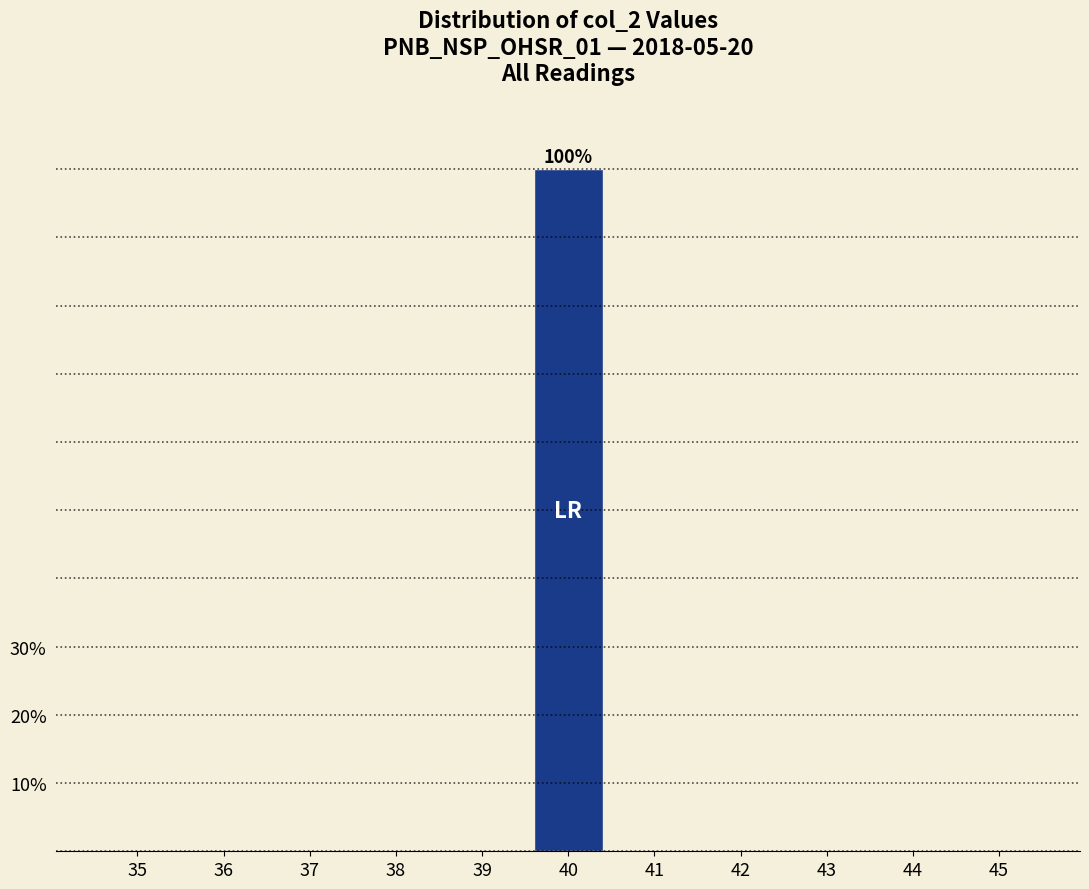

Reading right to left, extract all data points from this chart.

45=0	44=0	43=0	42=0	41=0	40=100	39=0	38=0	37=0	36=0	35=0